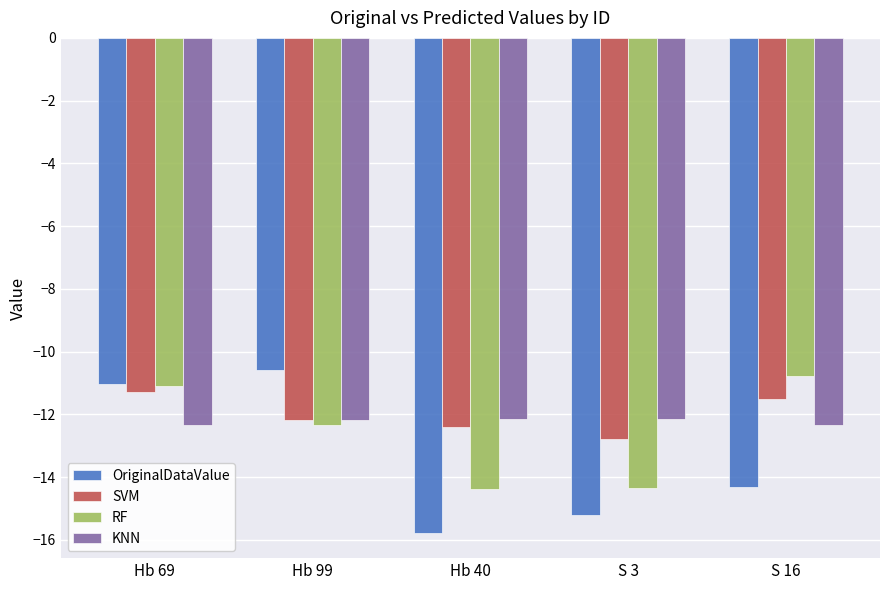

What is the label of the 4th bar from the left?

S 3